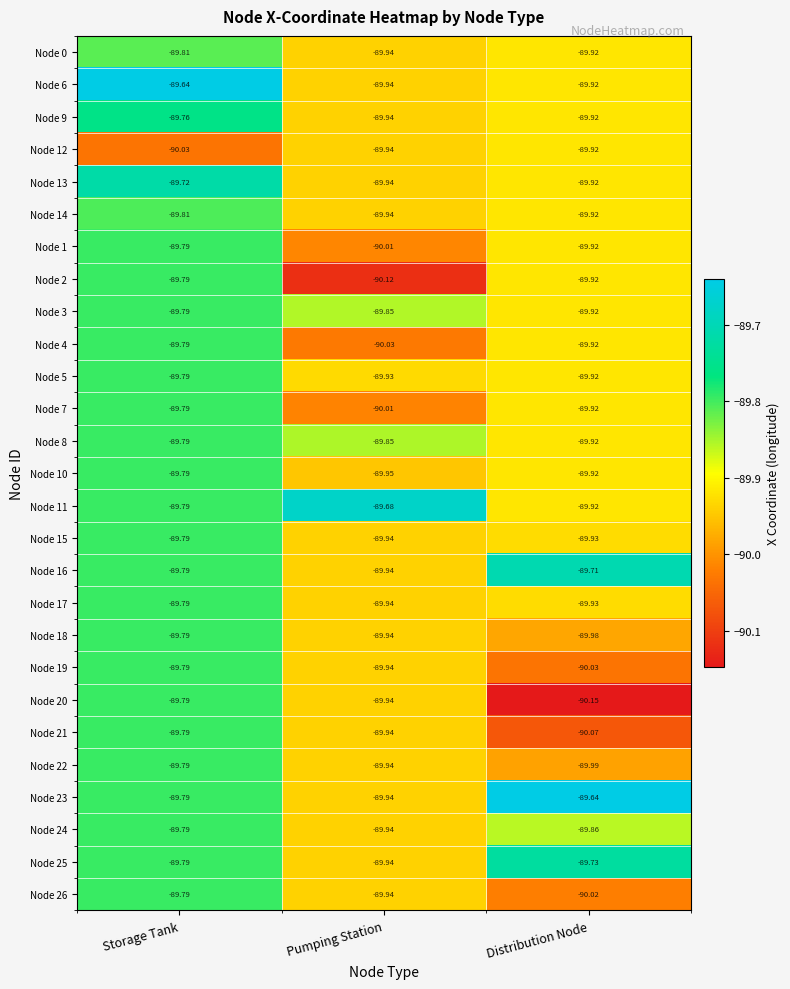

Which category has the lowest value in the Node 26 series?

Distribution Node